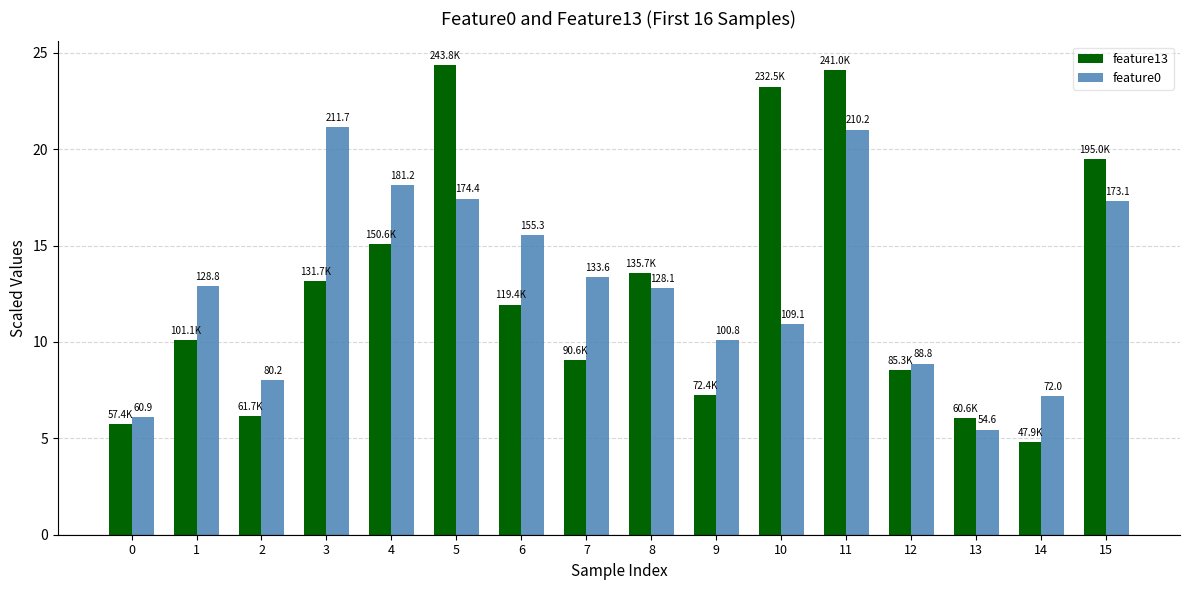

Does the chart contain any negative values?

No